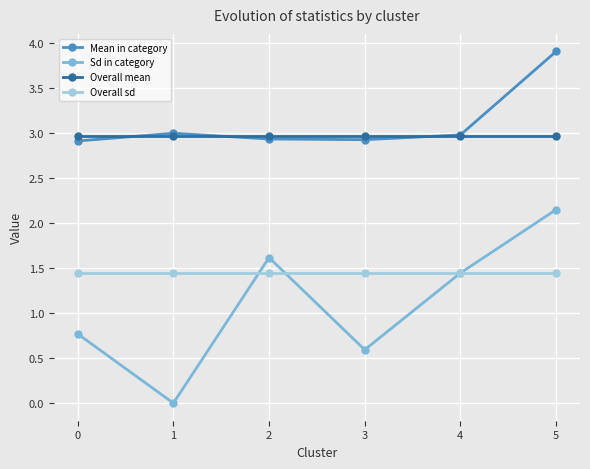

Count the number of data series in this chart.

4